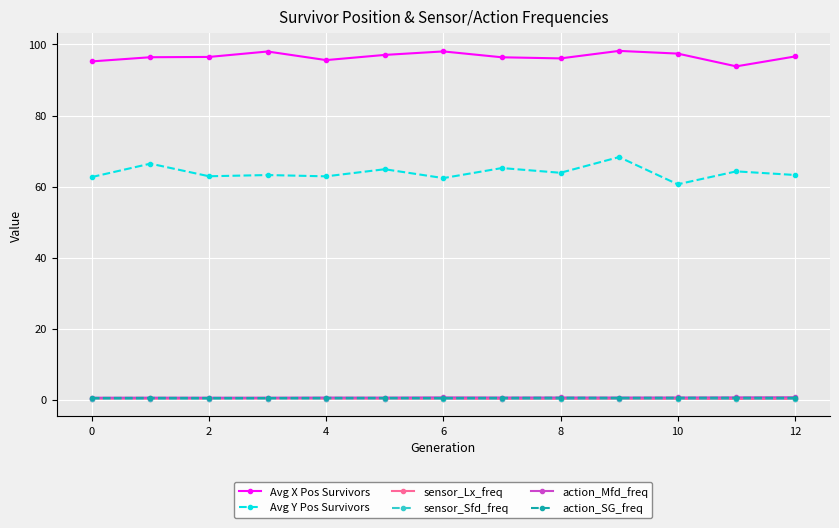

True or false: action_Mfd_freq has more than 0 points higher than both neighbors.

True